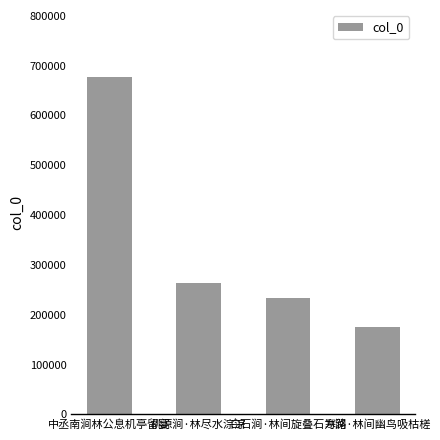

What is the label of the 4th bar from the right?

中丞南涧林公息机亭留宴